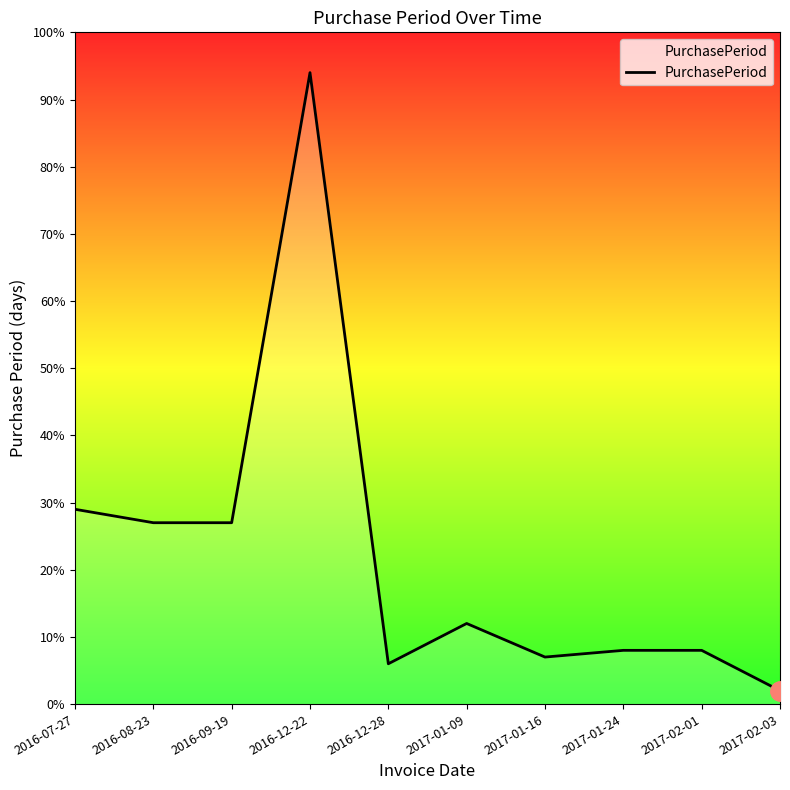

Reading left to right, extract all data points from this chart.

2016-07-27=29	2016-08-23=27	2016-09-19=27	2016-12-22=94	2016-12-28=6	2017-01-09=12	2017-01-16=7	2017-01-24=8	2017-02-01=8	2017-02-03=2